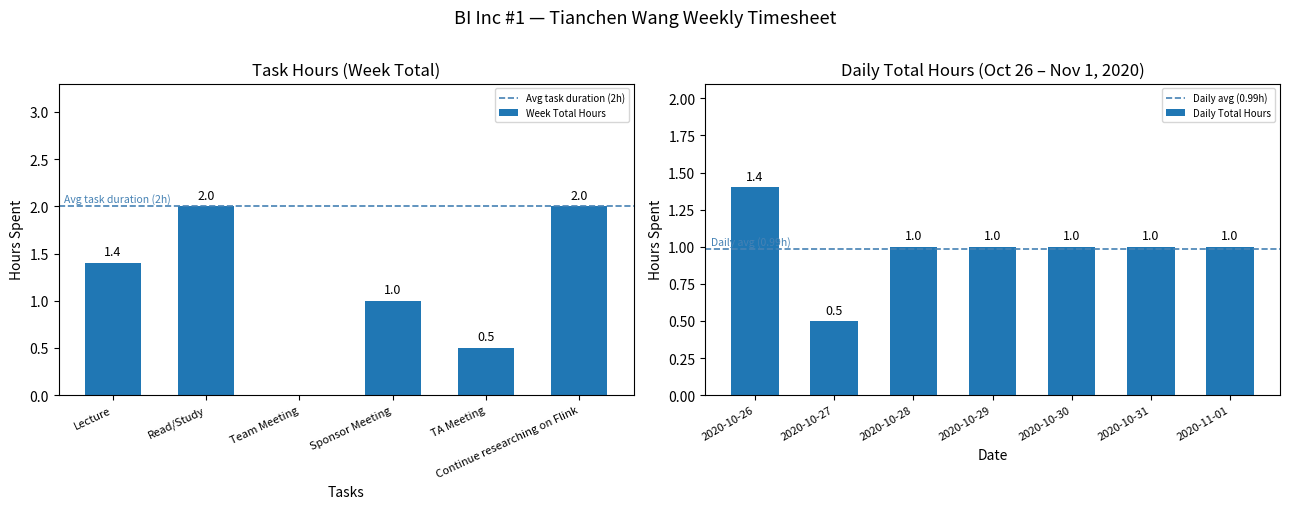

Where is Daily Total Hours nearest to the value 0?

2020-10-27